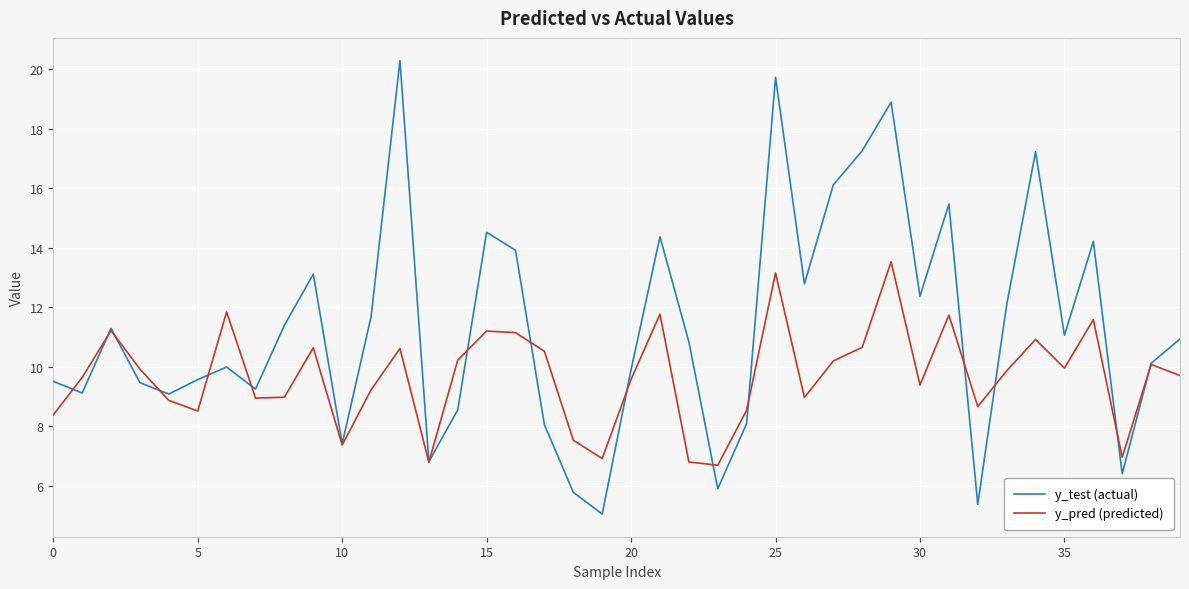

What is the minimum value shown in the chart?

5.0